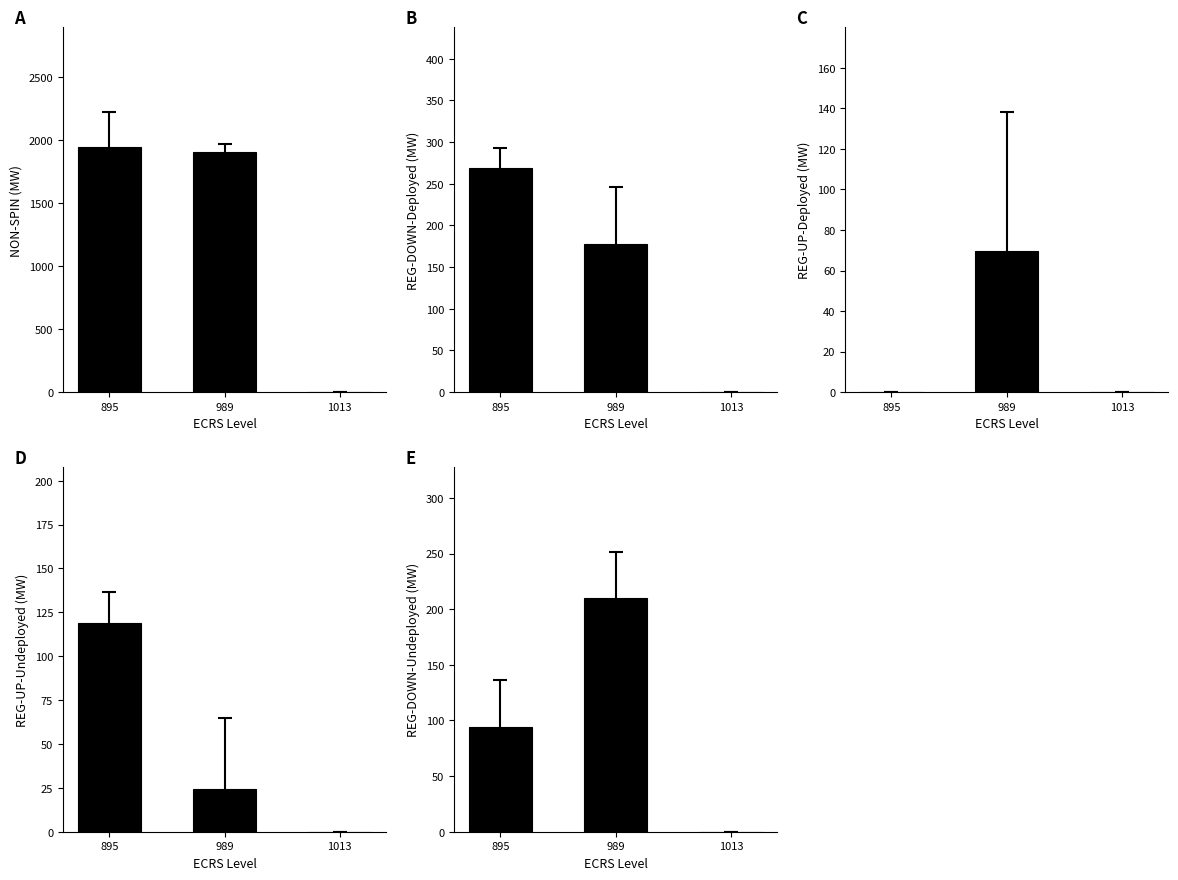

Does the chart contain stacked bars?

No